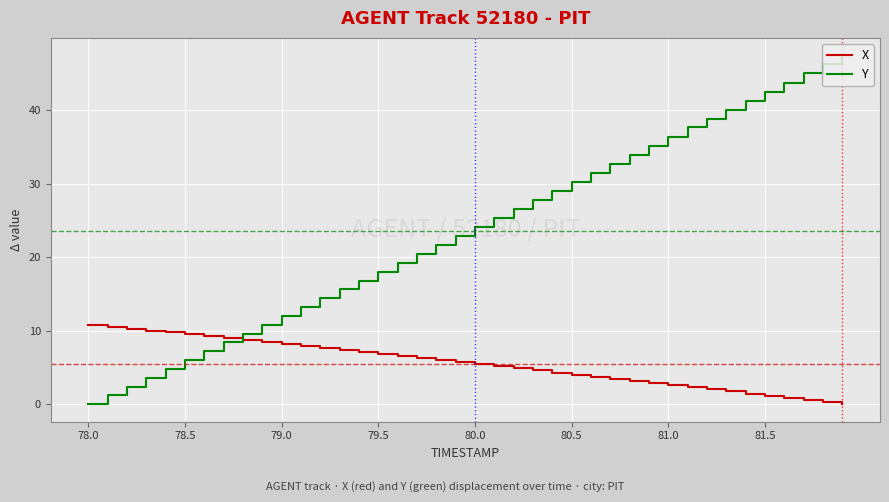

Which series has the largest total across all categories?

Y